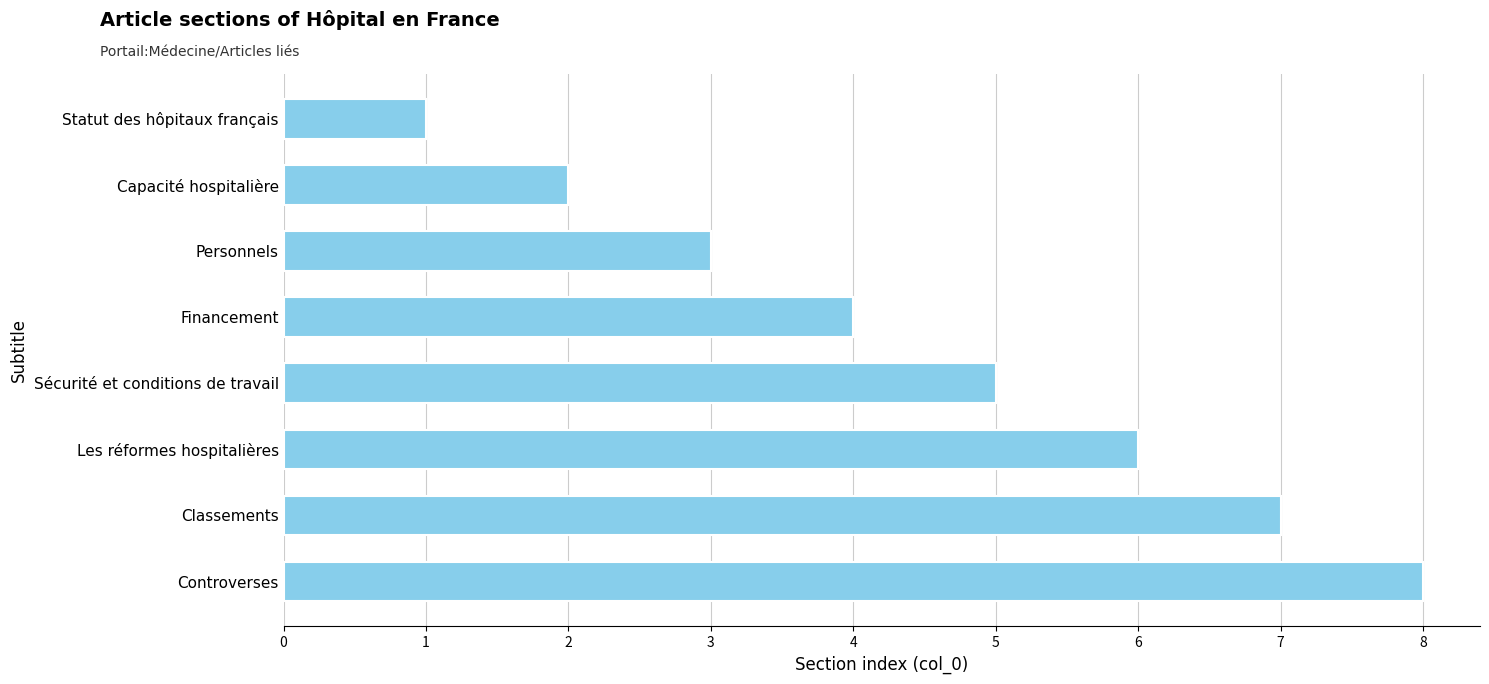

What is the approximate value at Sécurité et conditions de travail?

5